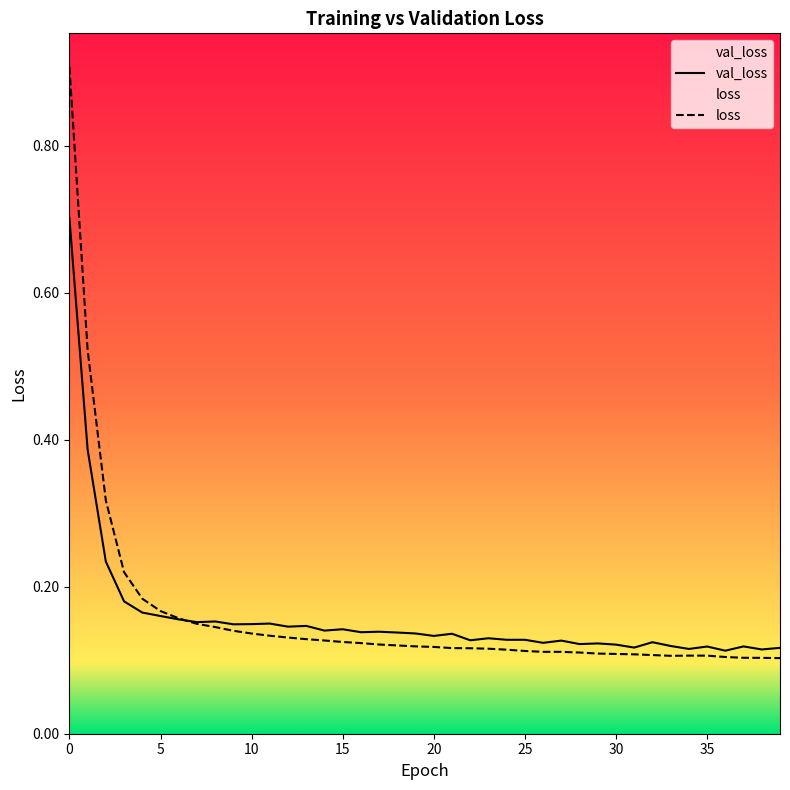

Reading left to right, what are all the values shown in this chart?

val_loss: 0.7	0.4	0.2	0.2	0.2	0.2	0.2	0.2	0.2	0.1	0.1	0.1	0.1	0.1	0.1	0.1	0.1	0.1	0.1	0.1	0.1	0.1	0.1	0.1	0.1	0.1	0.1	0.1	0.1	0.1	0.1	0.1	0.1	0.1	0.1	0.1	0.1	0.1	0.1	0.1
loss: 0.9	0.5	0.3	0.2	0.2	0.2	0.2	0.1	0.1	0.1	0.1	0.1	0.1	0.1	0.1	0.1	0.1	0.1	0.1	0.1	0.1	0.1	0.1	0.1	0.1	0.1	0.1	0.1	0.1	0.1	0.1	0.1	0.1	0.1	0.1	0.1	0.1	0.1	0.1	0.1